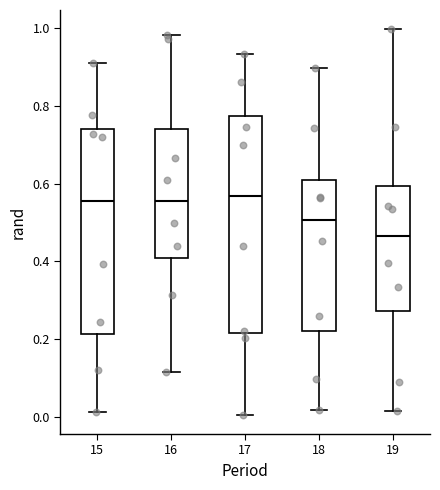

Which box is the tallest, from its lower edge to its upper edge?

17